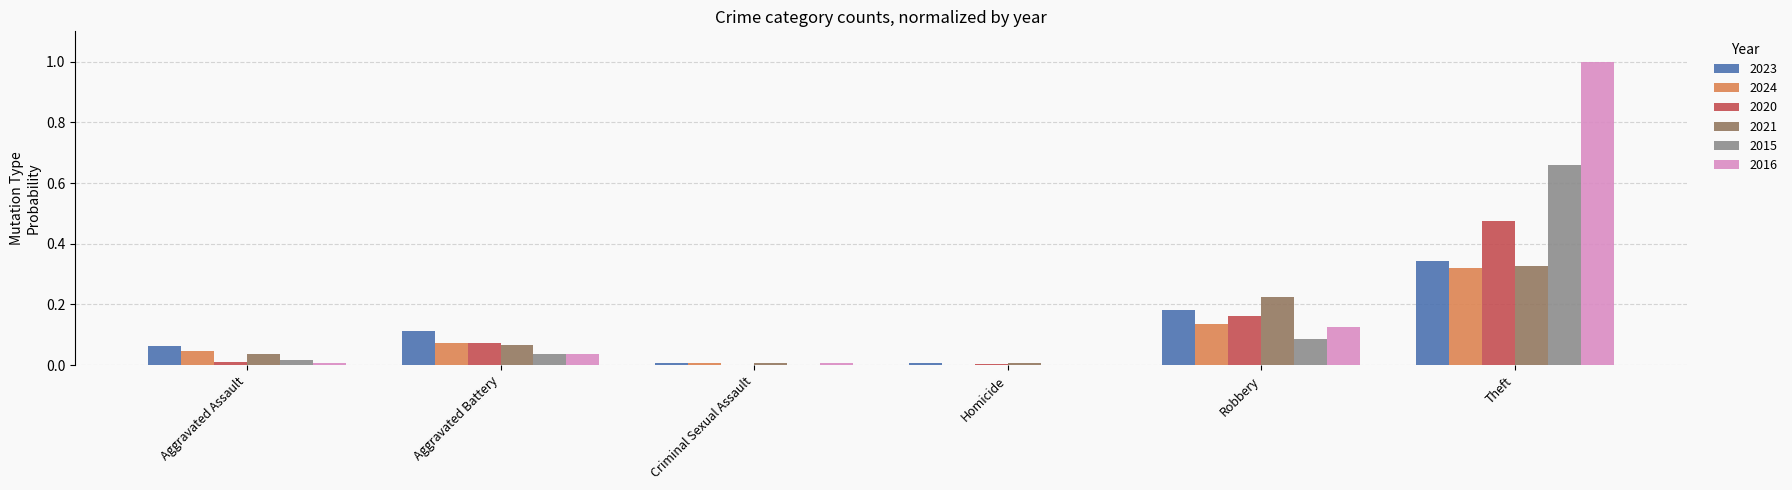

Which series has the largest range (max minus min)?

2016